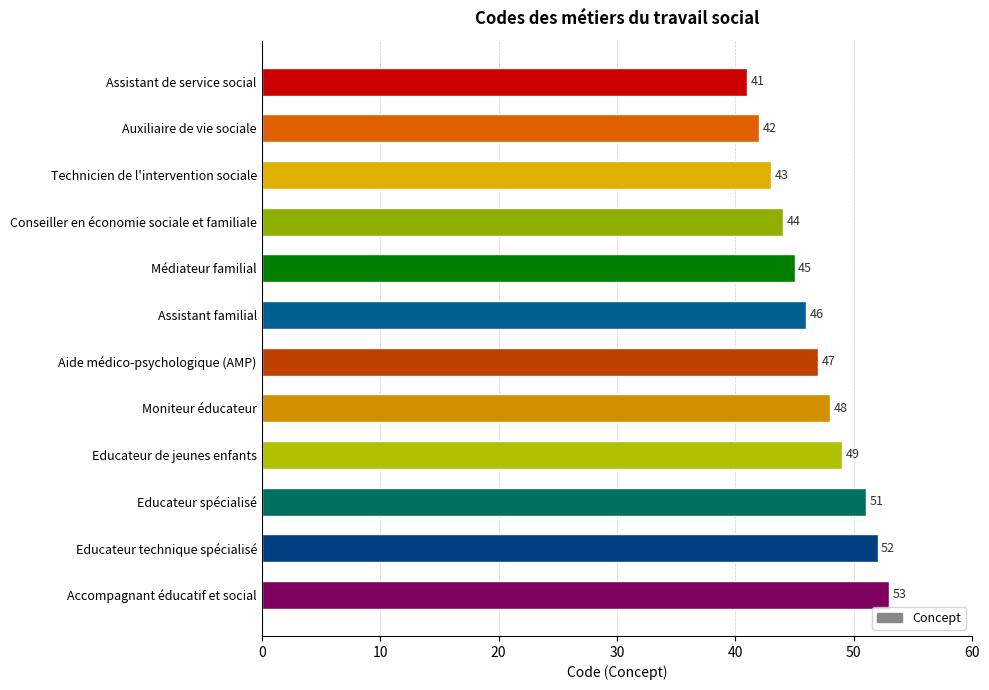

How many data points does each series have?

12